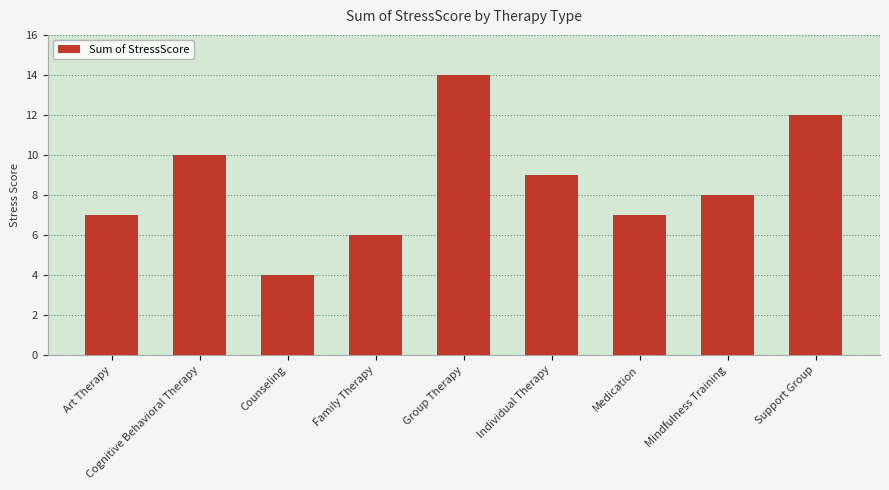

Reading left to right, what are all the values shown in this chart?

7	10	4	6	14	9	7	8	12